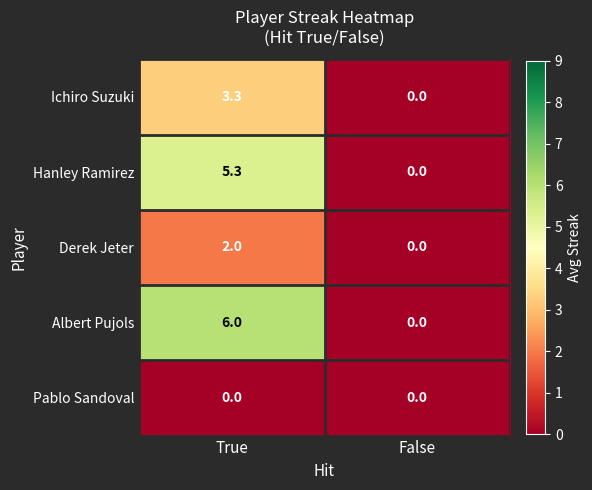

List the labels in order of Albert Pujols value, largest first.

True, False